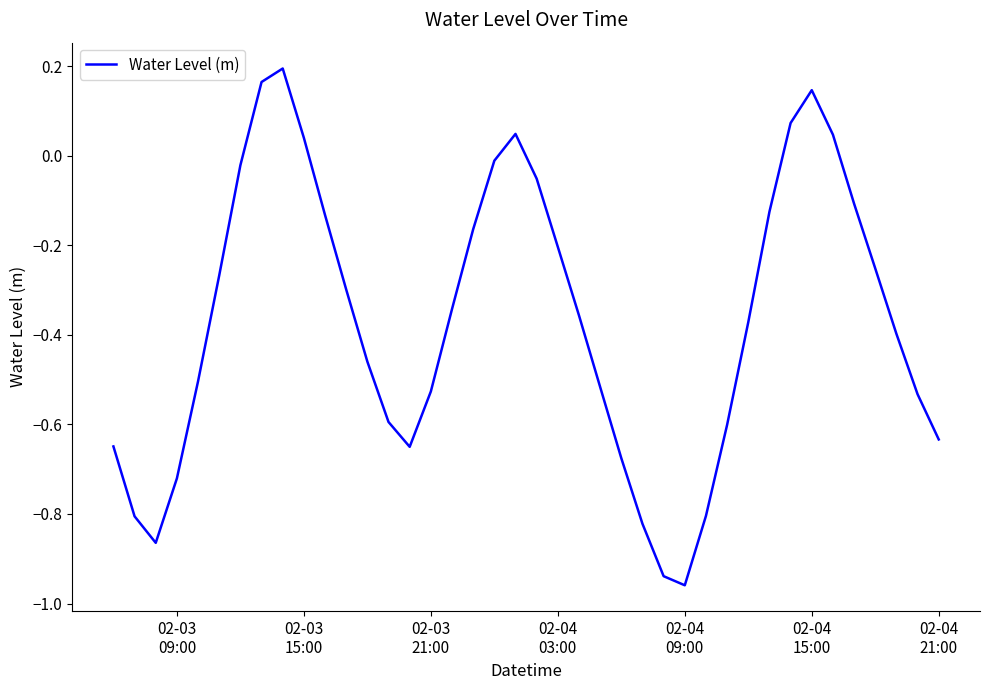

Reading left to right, transcribe all the data shown in this chart.

-0.6	-0.8	-0.9	-0.7	-0.5	-0.3	-0.0	0.2	0.2	0.0	-0.1	-0.3	-0.5	-0.6	-0.7	-0.5	-0.3	-0.2	-0.0	0.0	-0.1	-0.2	-0.4	-0.5	-0.7	-0.8	-0.9	-1.0	-0.8	-0.6	-0.4	-0.1	0.1	0.1	0.0	-0.1	-0.3	-0.4	-0.5	-0.6